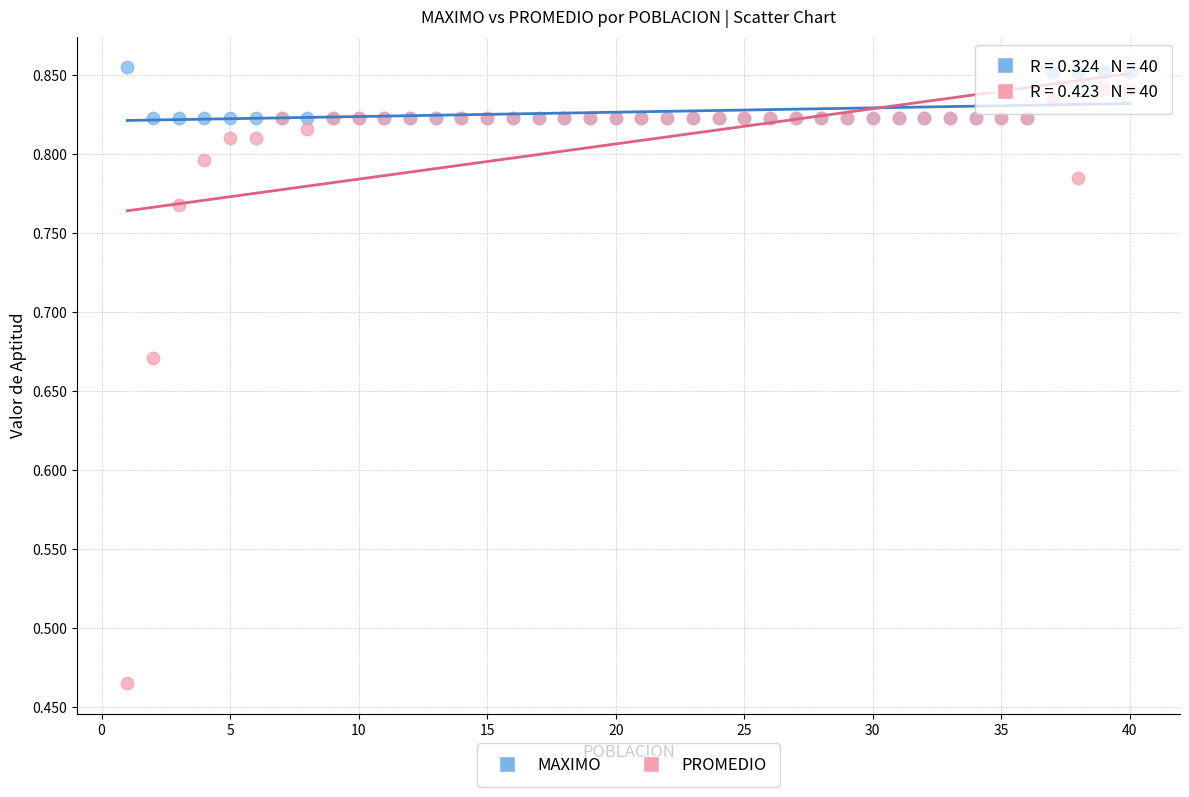

What are all the series names shown in the legend?

MAXIMO, PROMEDIO